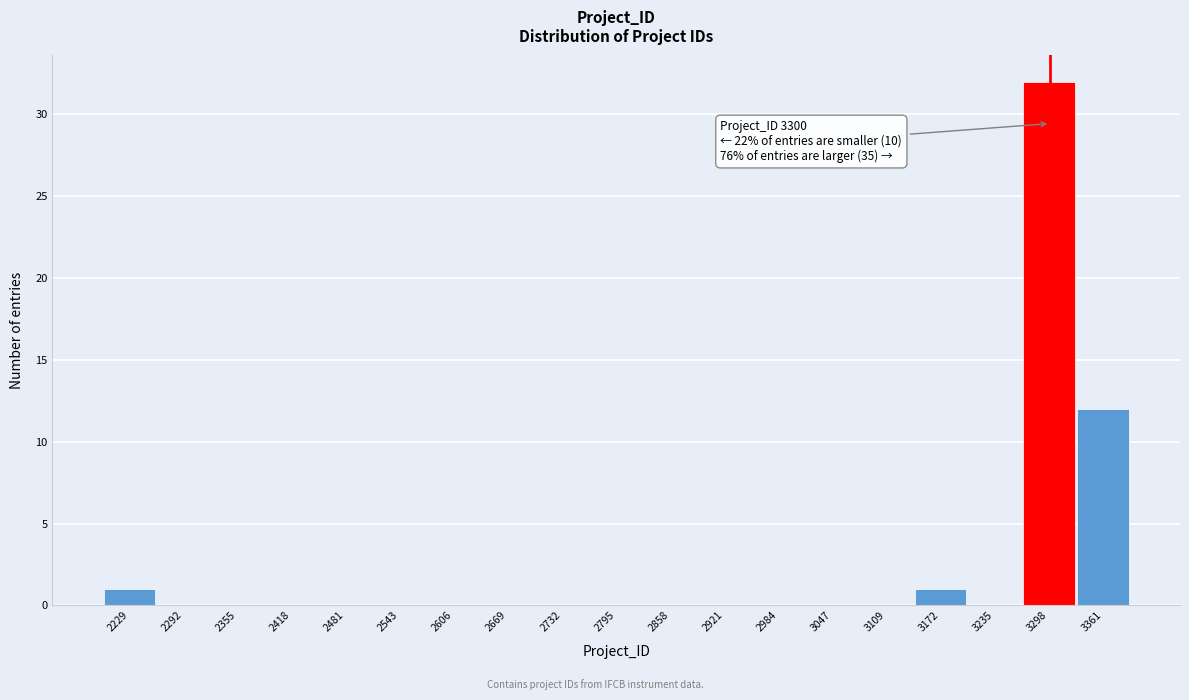

Which range on the x-axis has the tallest bar?

3270 to 3330